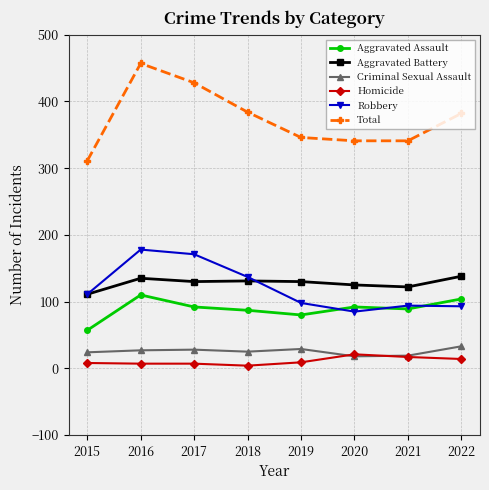

At how many categories does at least one series exceed 29?

8